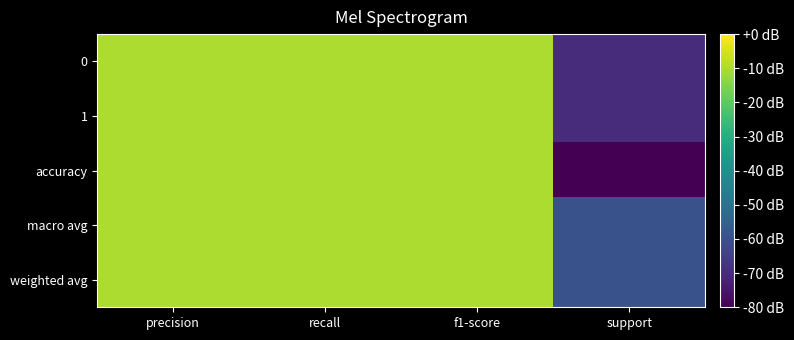

What is the greatest value displayed?

-10.0